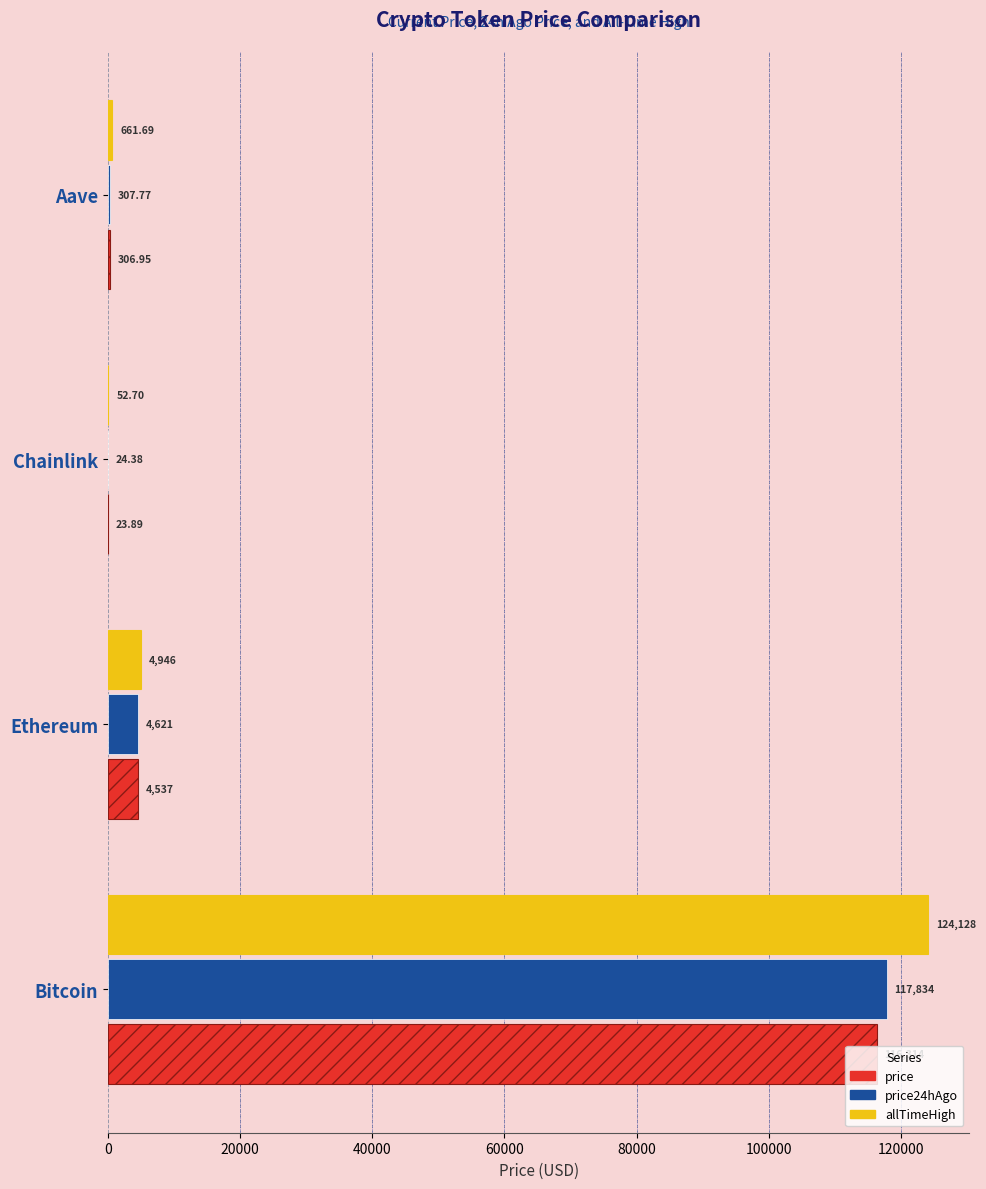

How many groups of bars are there?

4